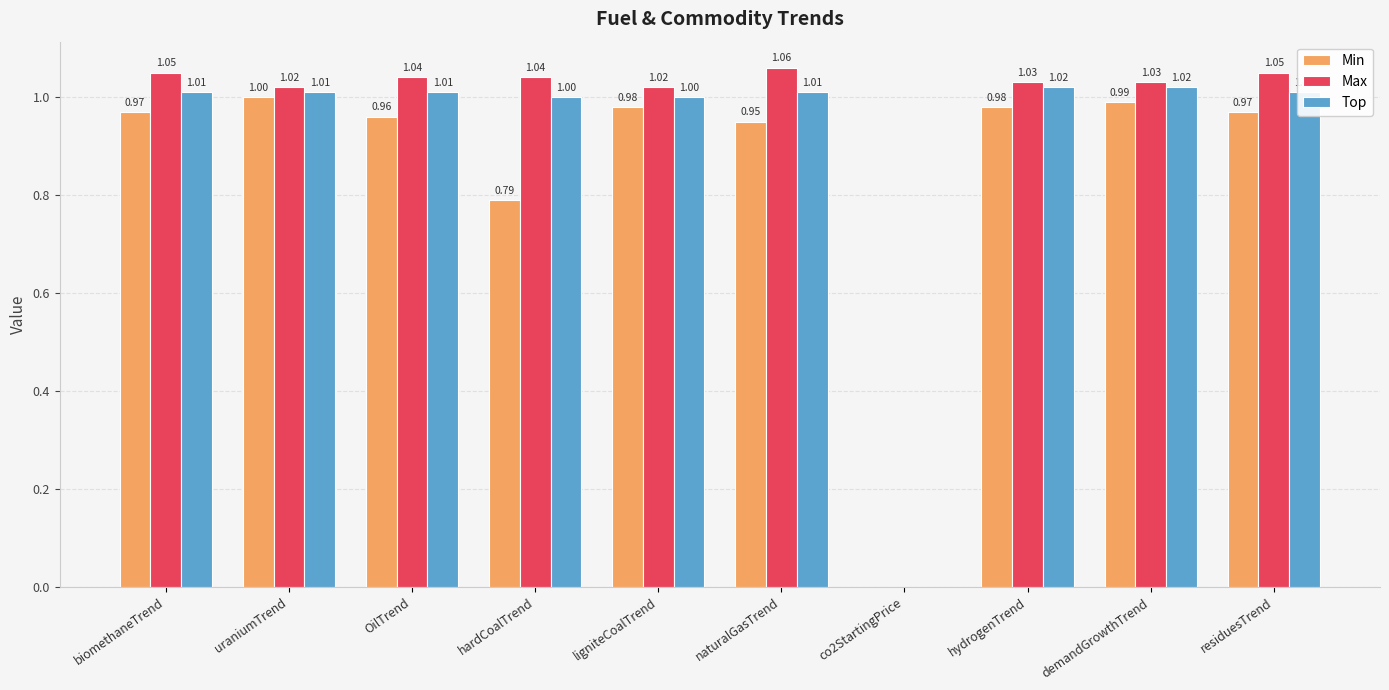

Where is Min nearest to the value 0?

co2StartingPrice